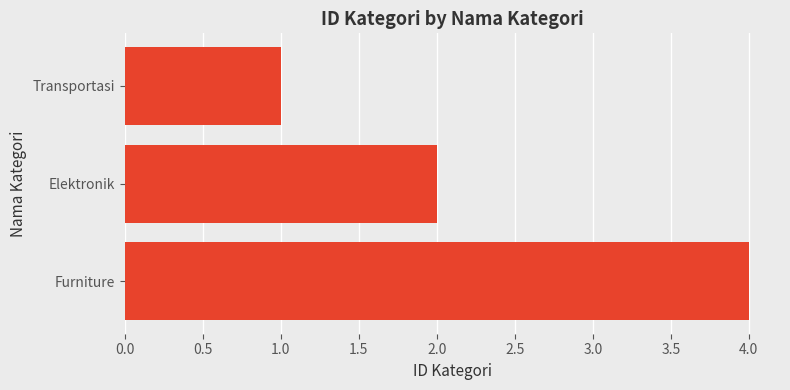

The chart shows a value of 1 at Transportasi. True or false?

True